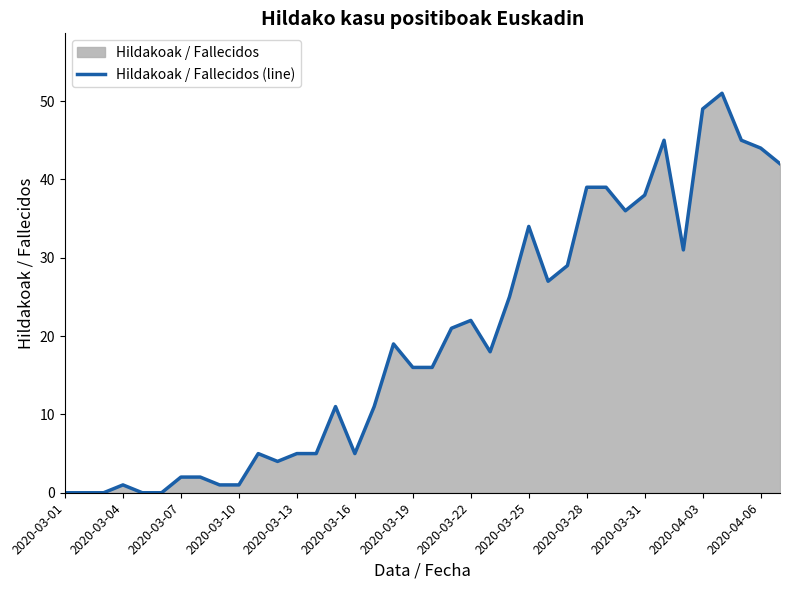

The value at 2020-03-28 is 39. True or false?

True